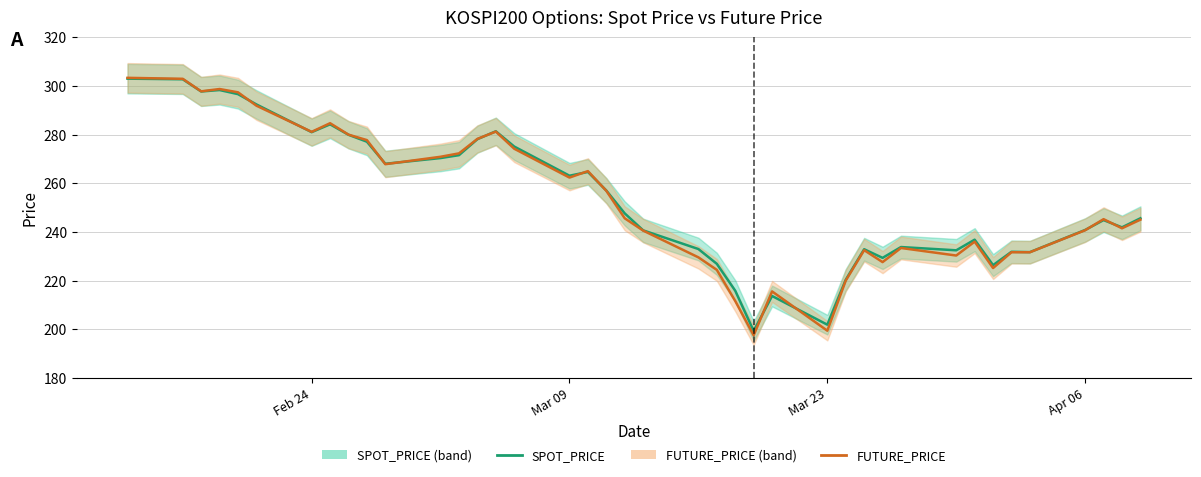

How many intersections are there between FUTURE_PRICE and SPOT_PRICE?

11